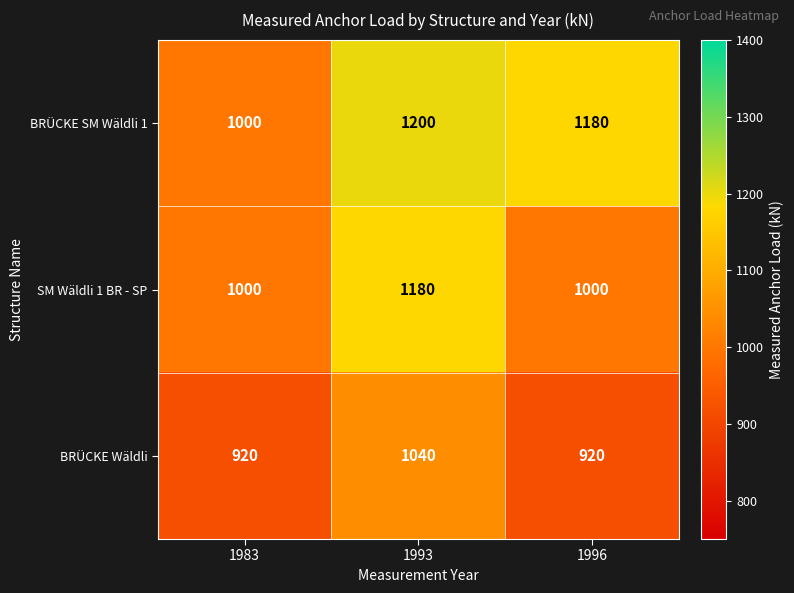

What is the minimum value shown in the chart?

920